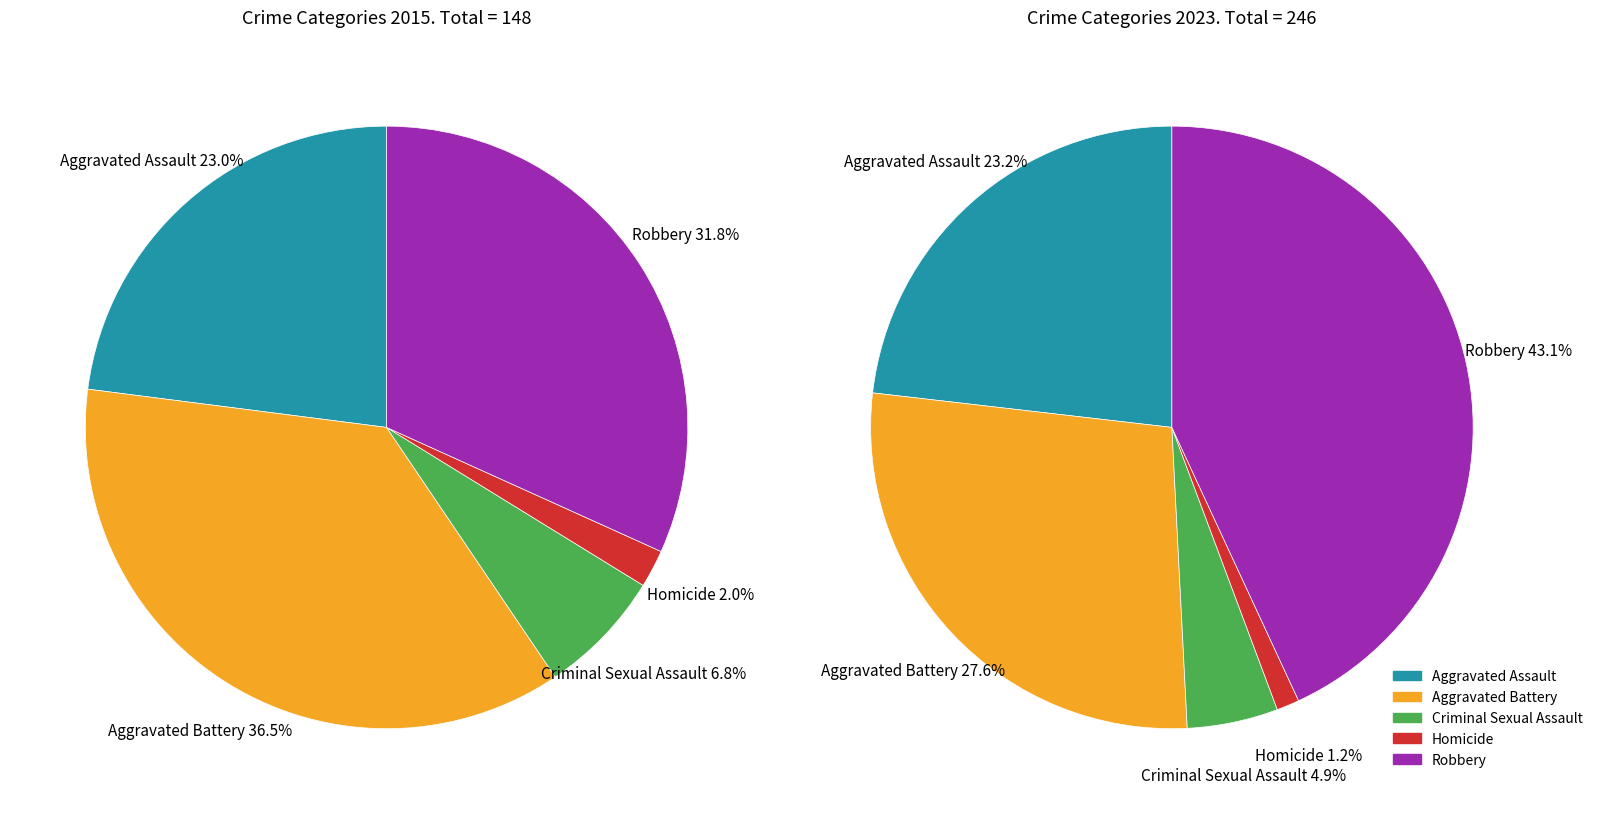

What is the change in value from Aggravated Battery to Robbery?

-7